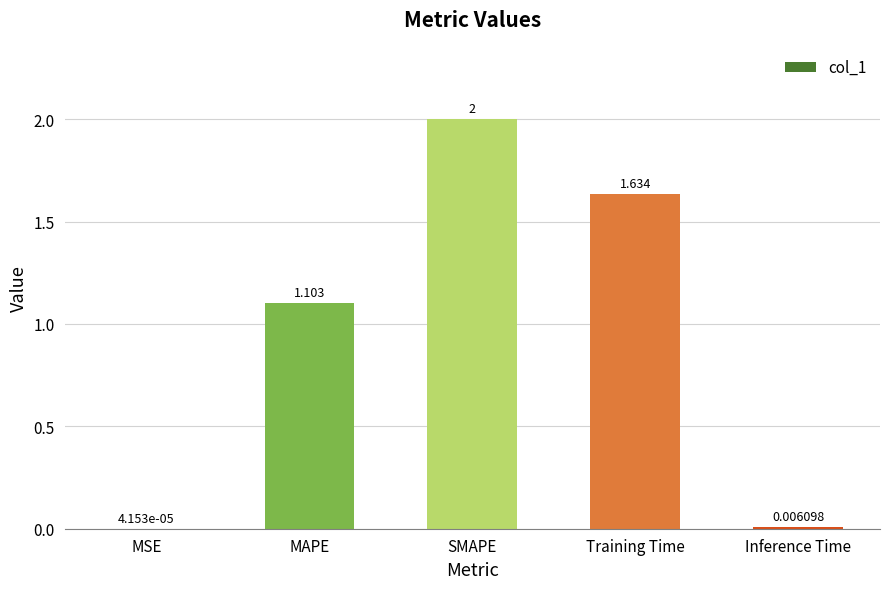

Which label corresponds to the largest value in the chart?

SMAPE